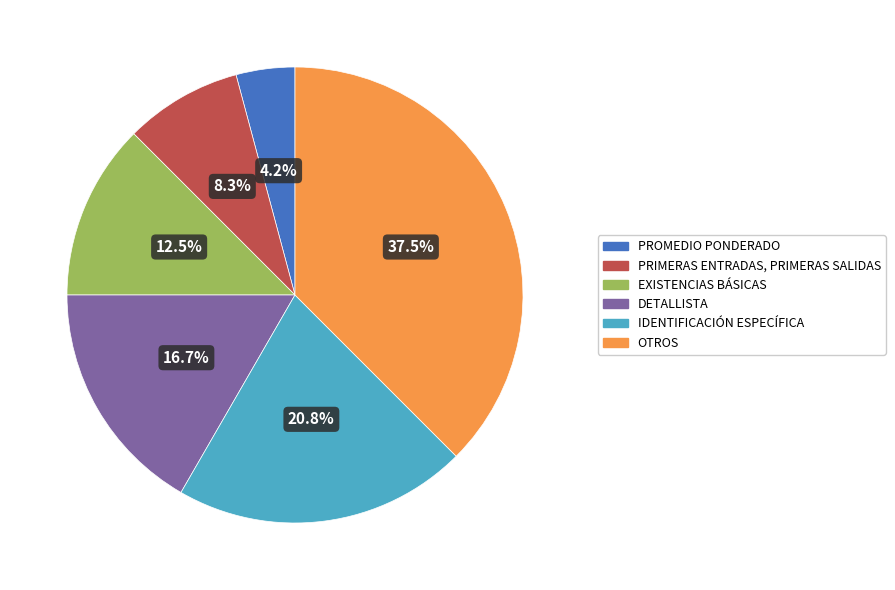

Which slice is the largest?

OTROS